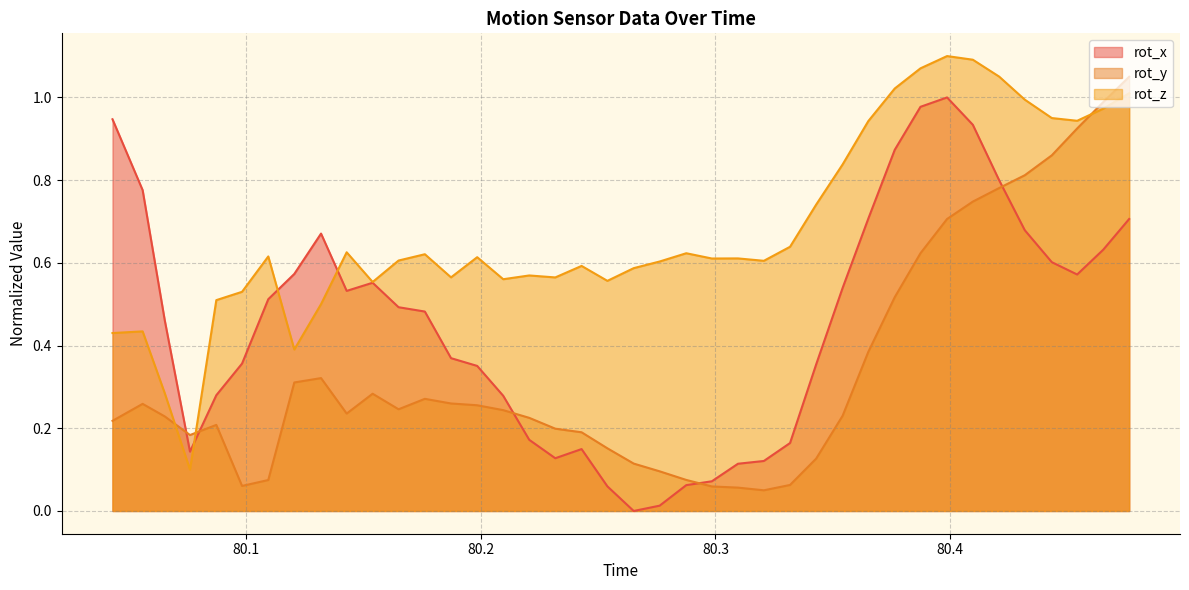

How many interior local peaks does the rot_z series have?

10